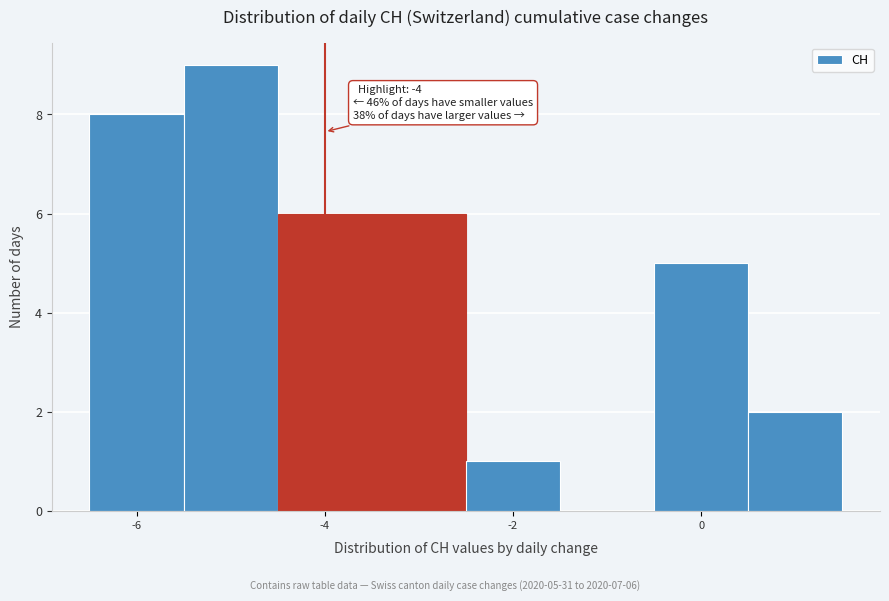

Over which range of the x-axis is the bar tallest?

-5.5 to -4.5